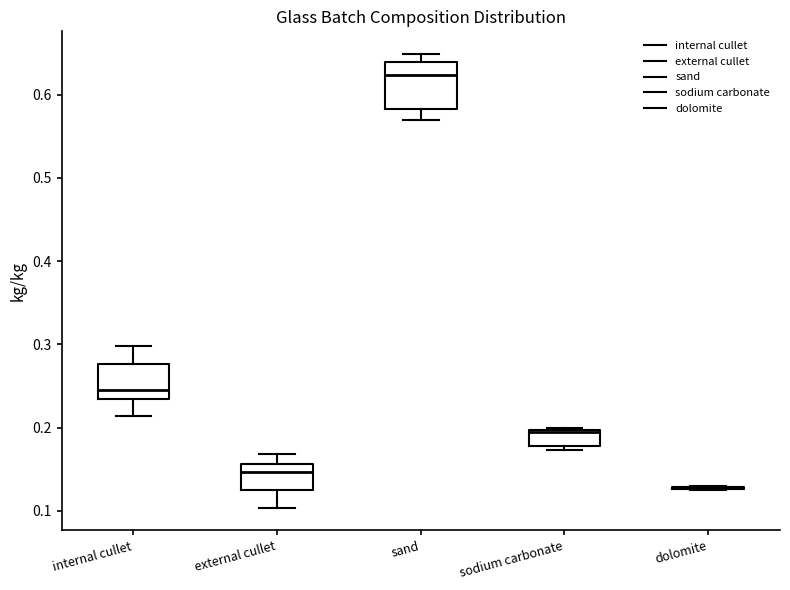

Which box is the tallest, from its lower edge to its upper edge?

sand